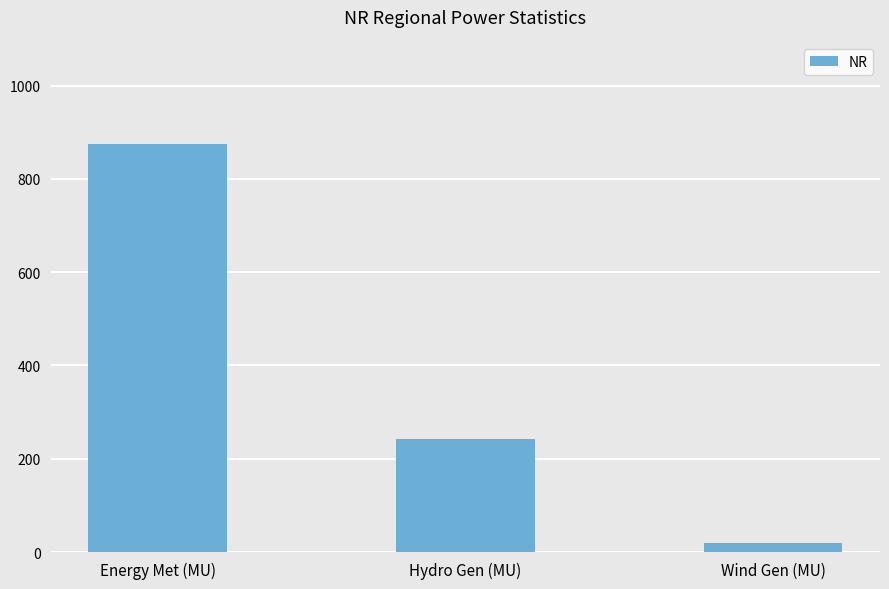

What is the label of the 2nd bar from the right?

Hydro Gen (MU)